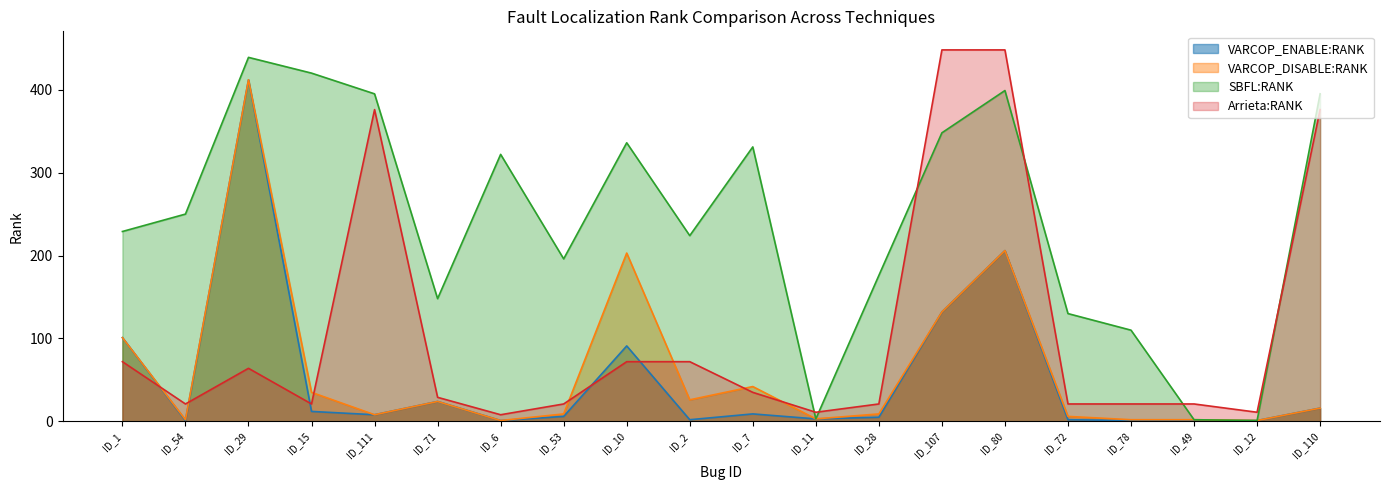

The VARCOP_ENABLE:RANK series shows 11 at ID_53. True or false?

False